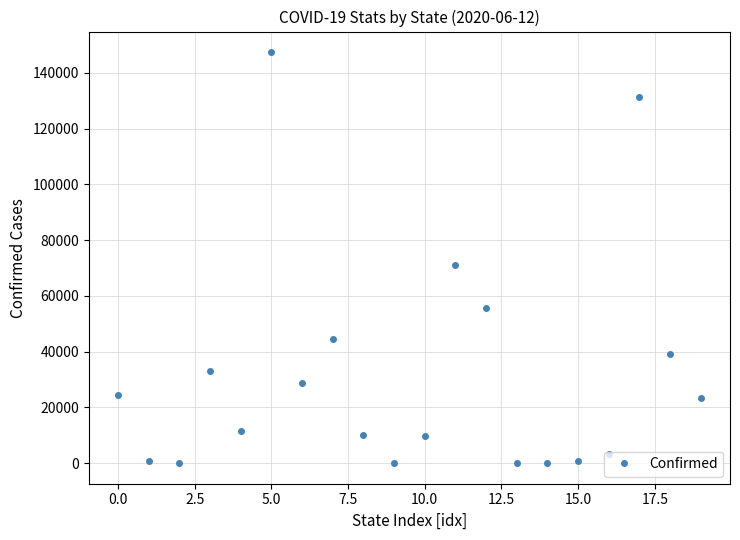

What is the average value?

31762